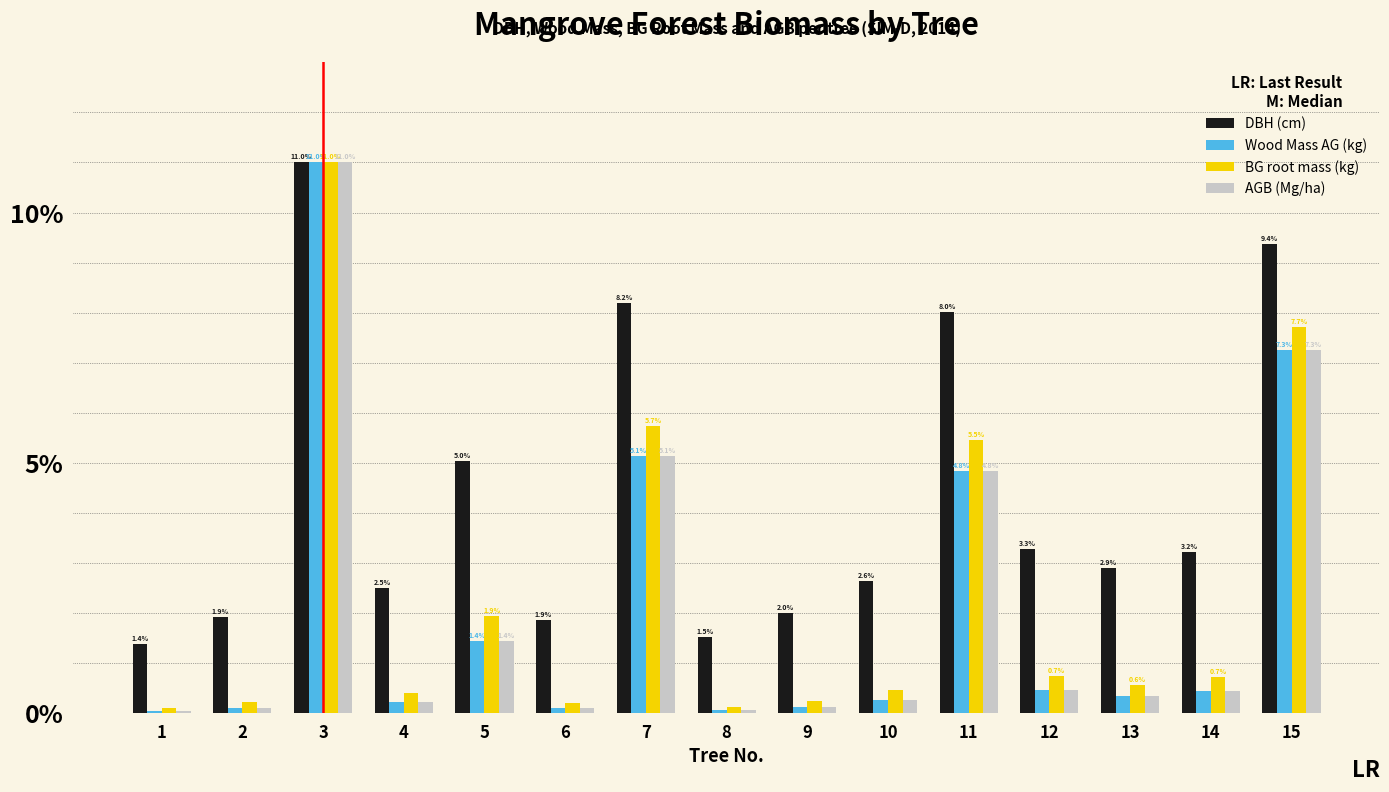

Is it true that Wood Mass AG (kg) equals 7.5 at 11?

False